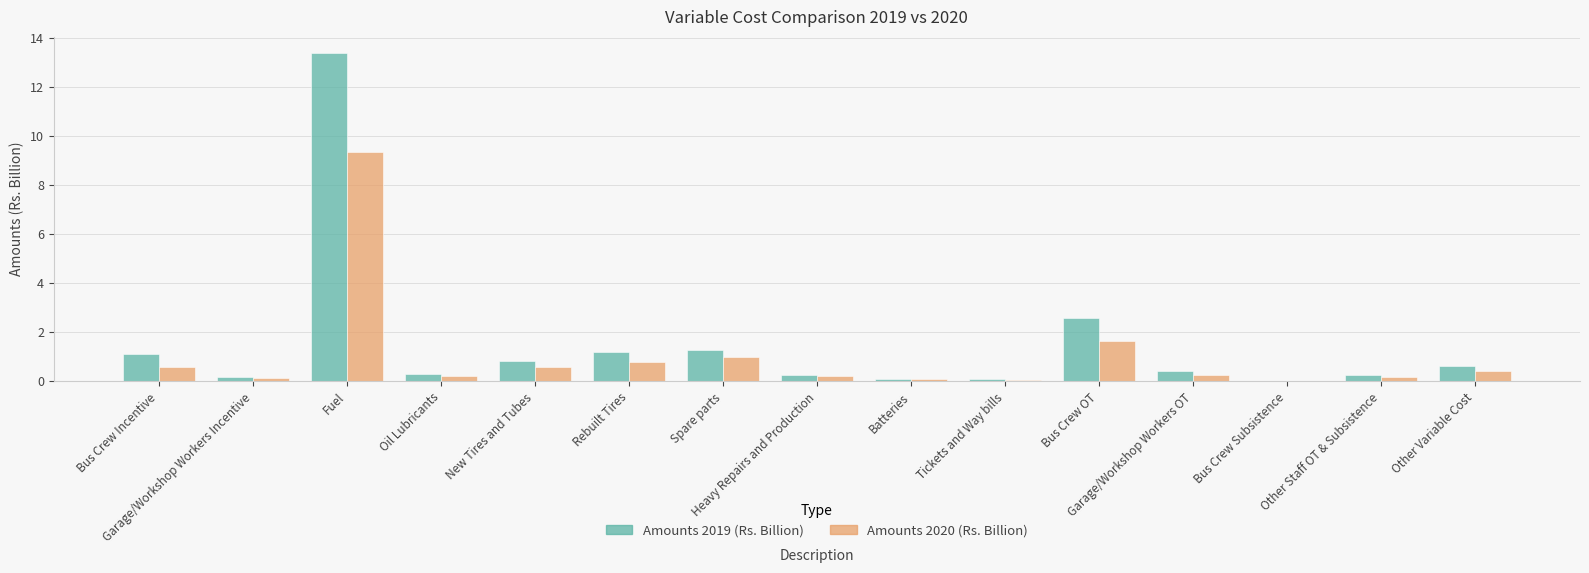

What is the sum of all Amounts 2019 (Rs. Billion) values?

22.6